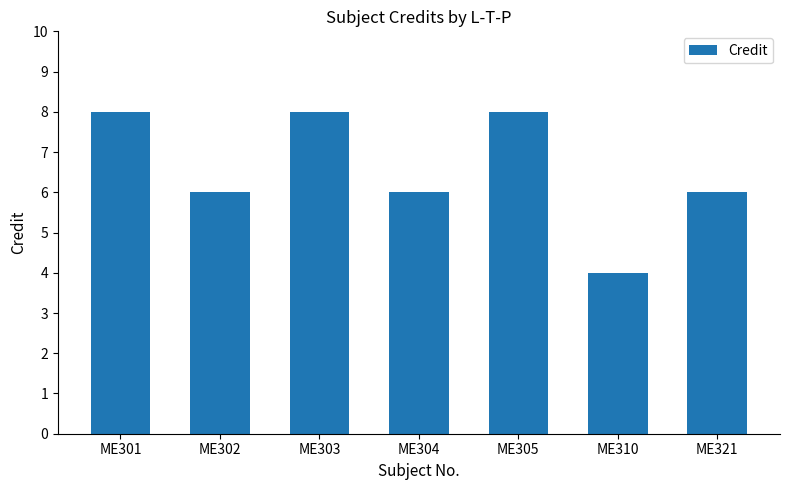

Reading right to left, transcribe all the data shown in this chart.

ME321=6	ME310=4	ME305=8	ME304=6	ME303=8	ME302=6	ME301=8